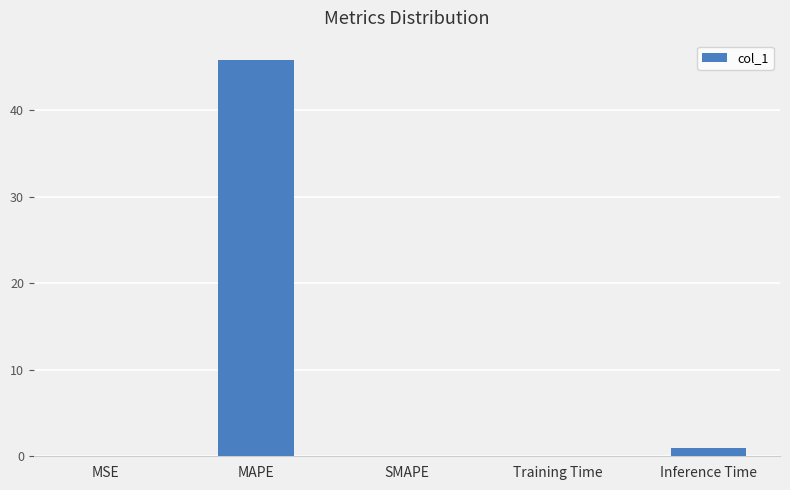

Which has a higher value, Inference Time or SMAPE?

Inference Time